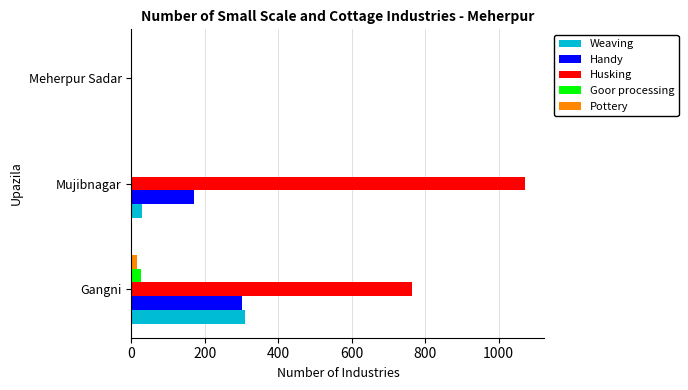

At which category is the sum across all series the highest?

Gangni